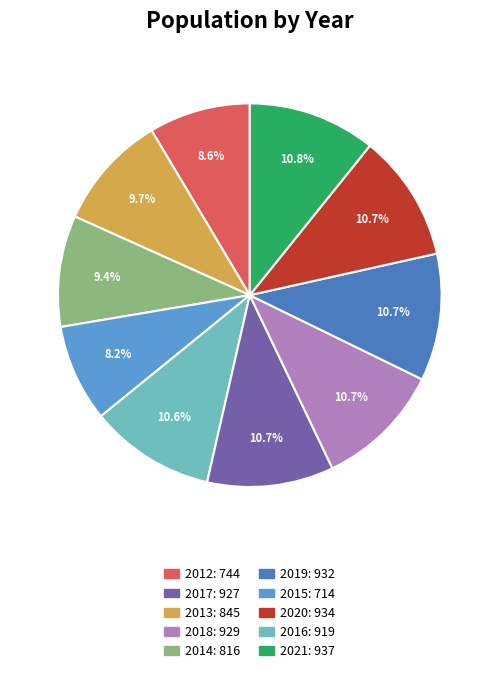

How many segments does this pie chart have?

10